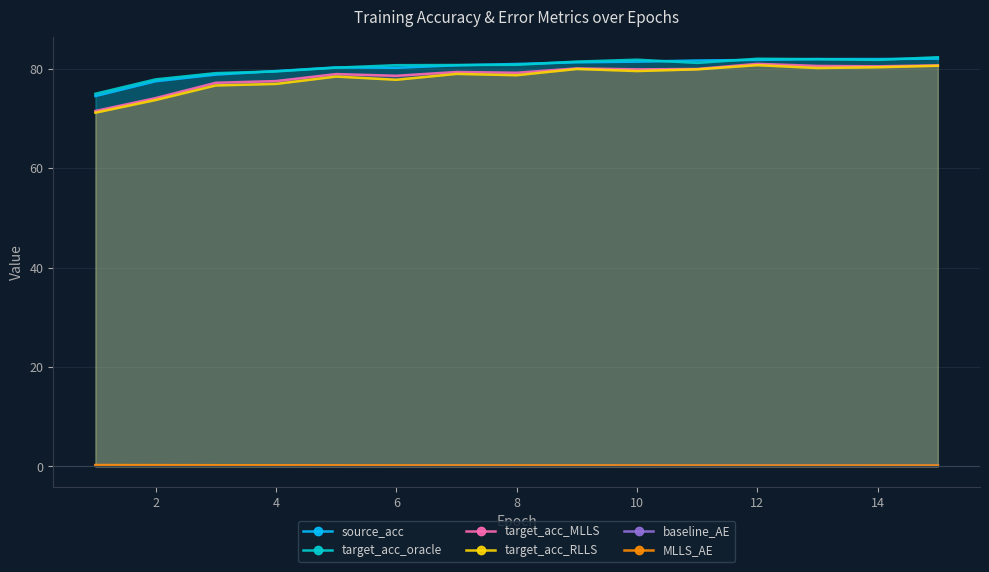

True or false: target_acc_RLLS and target_acc_oracle cross at least once.

False